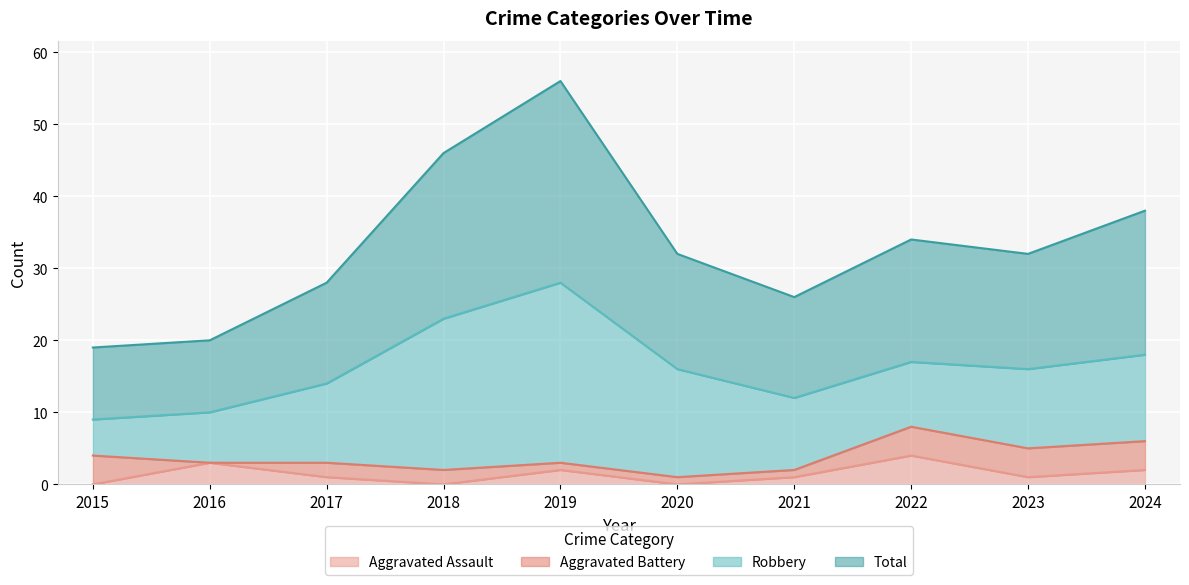

The value of Total at 2016 is 20. True or false?

True